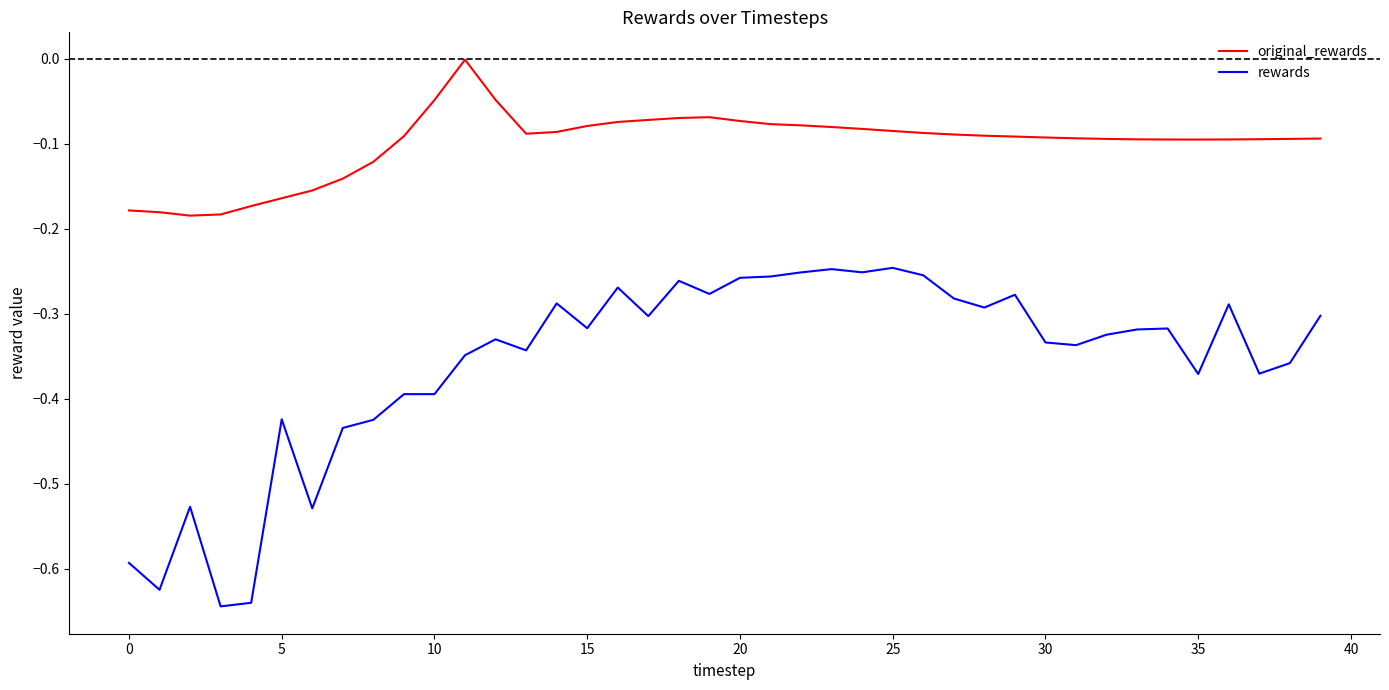

Rank the series by their maximum value, from highest to lowest.

original_rewards, rewards